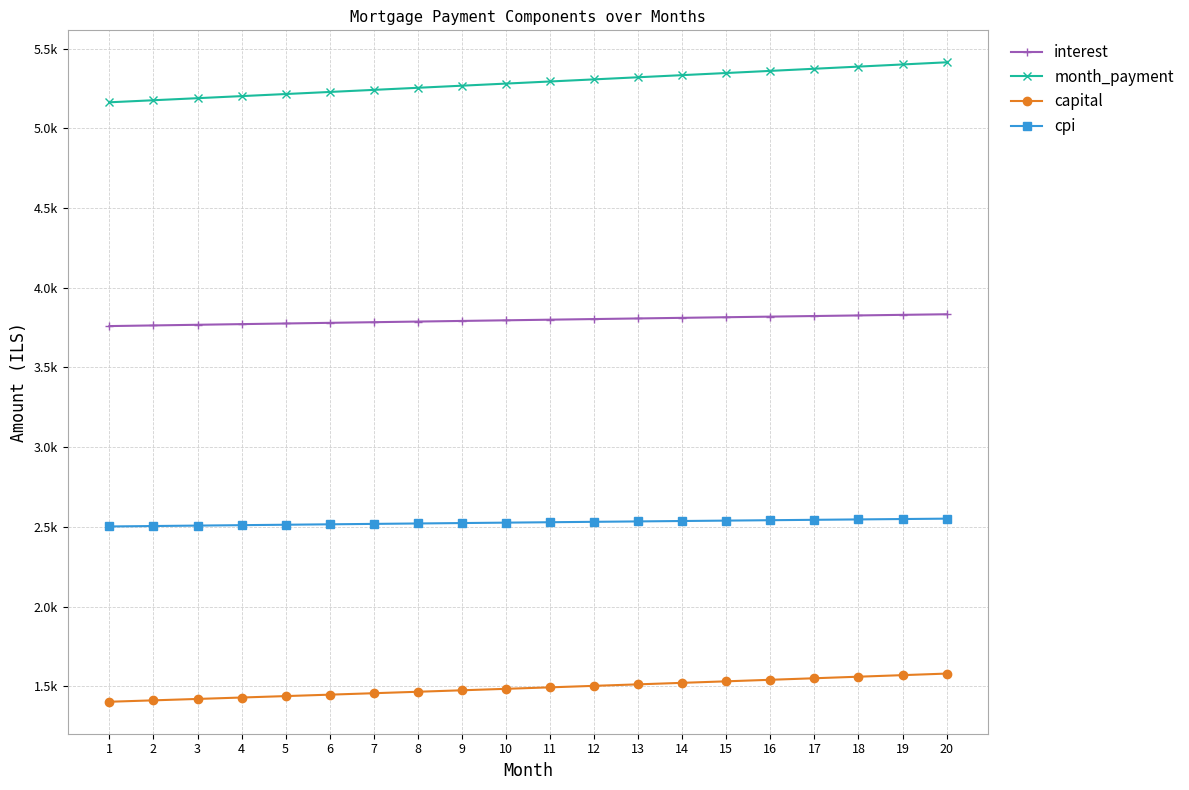

What is the difference between the maximum and minimum values in the month_payment series?

250.8